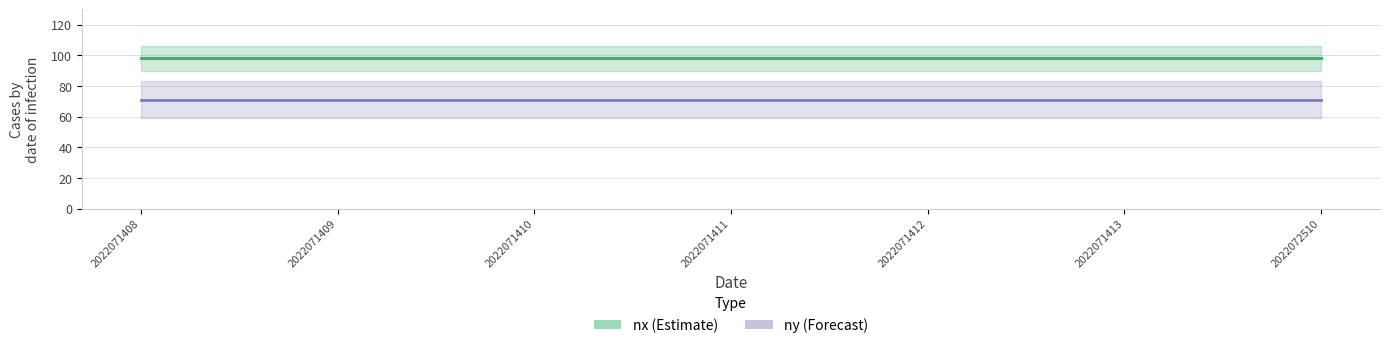

At which label does ny reach its minimum?

2022071408